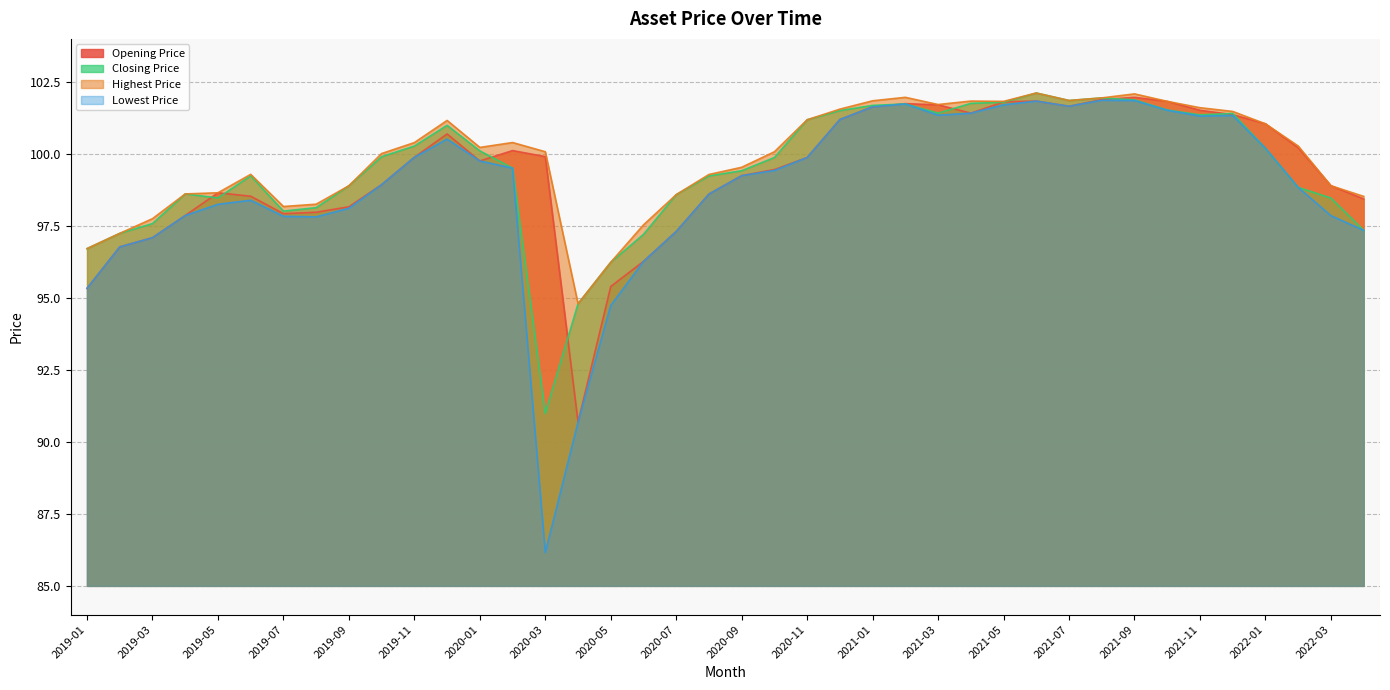

List the series in order of their peak value, lowest first.

Lowest Price, Opening Price, Closing Price, Highest Price